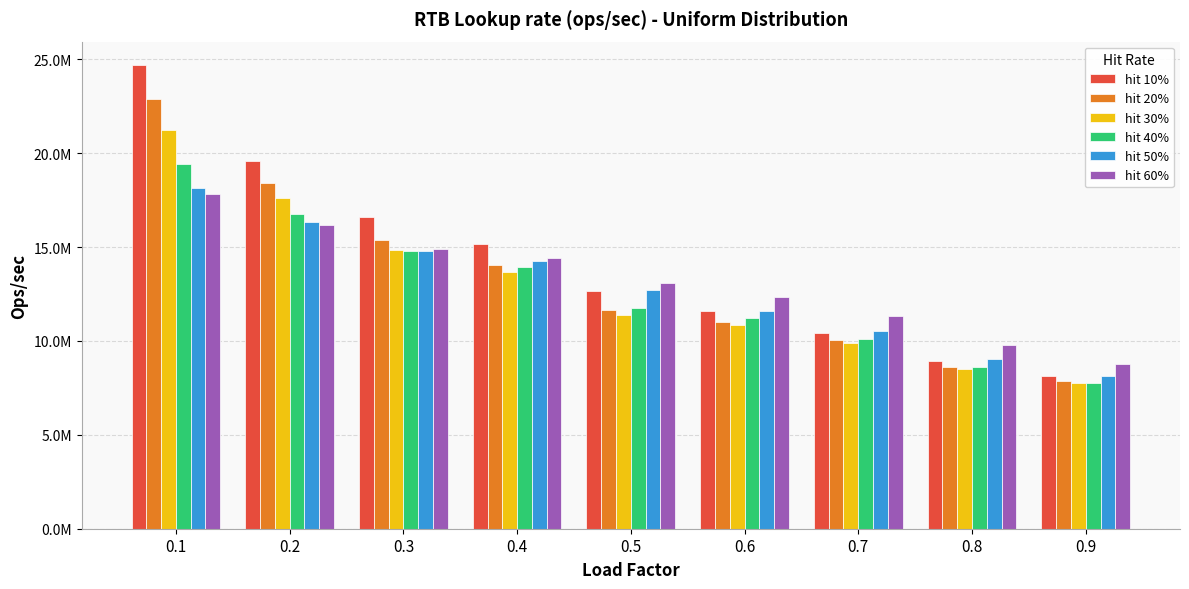

Reading left to right, extract all data points from this chart.

hit 10%: 0.1=24704131.4	0.2=19596199.3	0.3=16613945.6	0.4=15164781.9	0.5=12647421.6	0.6=11572460.0	0.7=10417215.0	0.8=8914220.0	0.9=8118372.3
hit 20%: 0.1=22903987.3	0.2=18404666.4	0.3=15351430.9	0.4=14064323.9	0.5=11647344.2	0.6=11015631.3	0.7=10033289.2	0.8=8607150.5	0.9=7888359.7
hit 30%: 0.1=21213604.2	0.2=17620580.2	0.3=14854086.2	0.4=13682333.9	0.5=11362725.7	0.6=10847999.5	0.7=9906839.2	0.8=8528498.6	0.9=7740301.0
hit 40%: 0.1=19433387.4	0.2=16737718.3	0.3=14773417.1	0.4=13936741.7	0.5=11733490.0	0.6=11204722.1	0.7=10090928.7	0.8=8617656.2	0.9=7748445.2
hit 50%: 0.1=18126020.8	0.2=16321191.4	0.3=14791860.7	0.4=14264685.5	0.5=12713384.2	0.6=11587486.4	0.7=10553066.4	0.8=9035065.8	0.9=8128697.8
hit 60%: 0.1=17844839.8	0.2=16178837.5	0.3=14884978.0	0.4=14436681.8	0.5=13074242.6	0.6=12316856.4	0.7=11304575.7	0.8=9762421.6	0.9=8798457.9